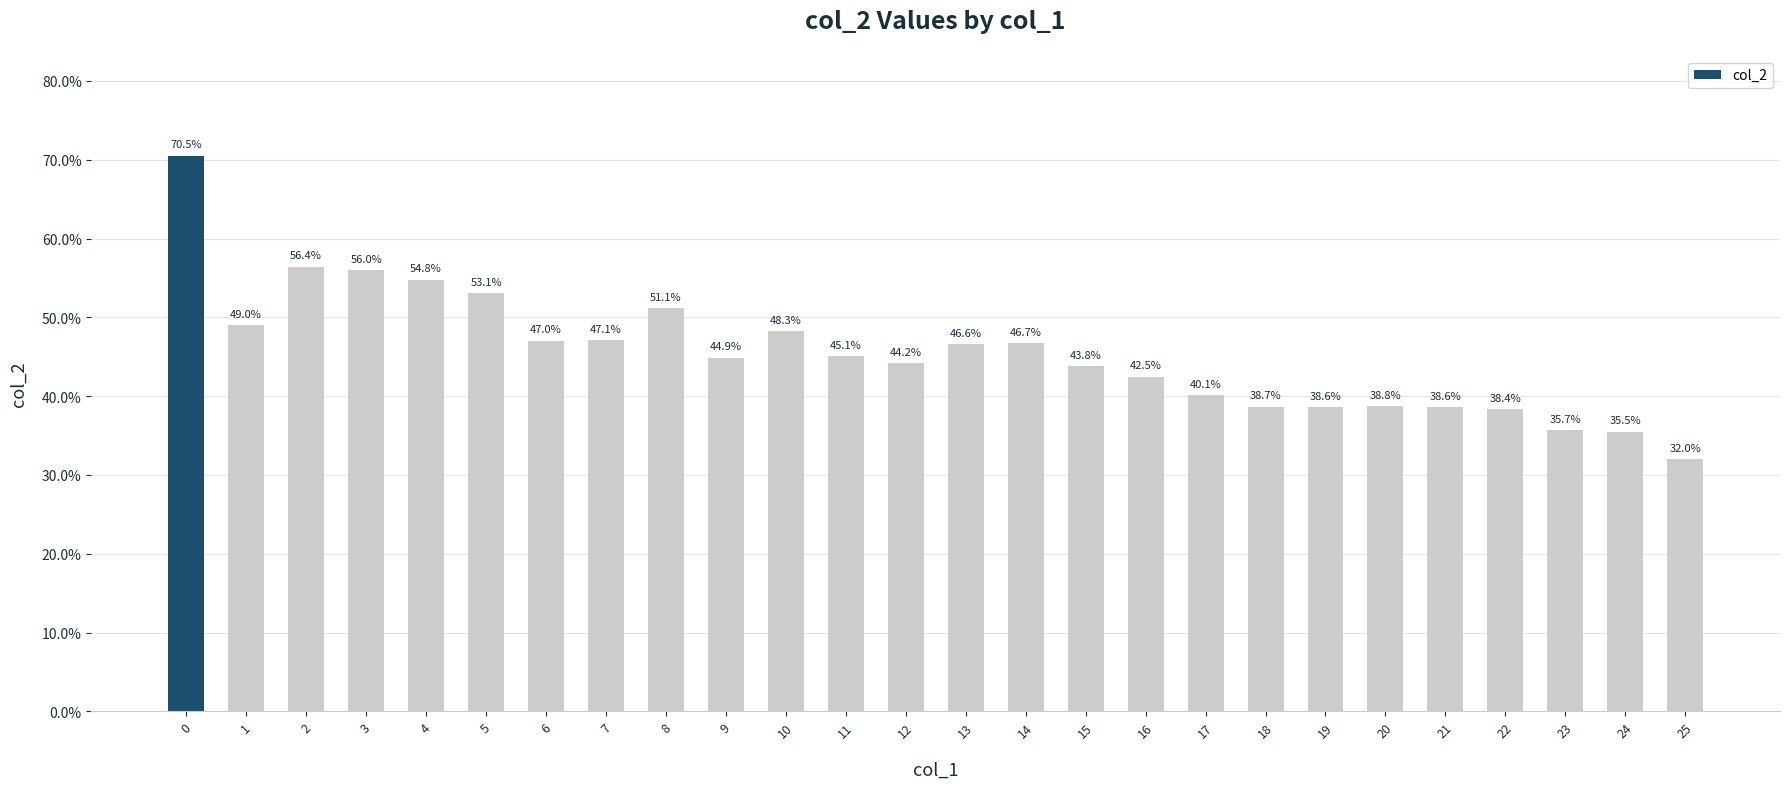

Reading left to right, transcribe all the data shown in this chart.

0=0.7	1=0.5	2=0.6	3=0.6	4=0.5	5=0.5	6=0.5	7=0.5	8=0.5	9=0.4	10=0.5	11=0.5	12=0.4	13=0.5	14=0.5	15=0.4	16=0.4	17=0.4	18=0.4	19=0.4	20=0.4	21=0.4	22=0.4	23=0.4	24=0.4	25=0.3